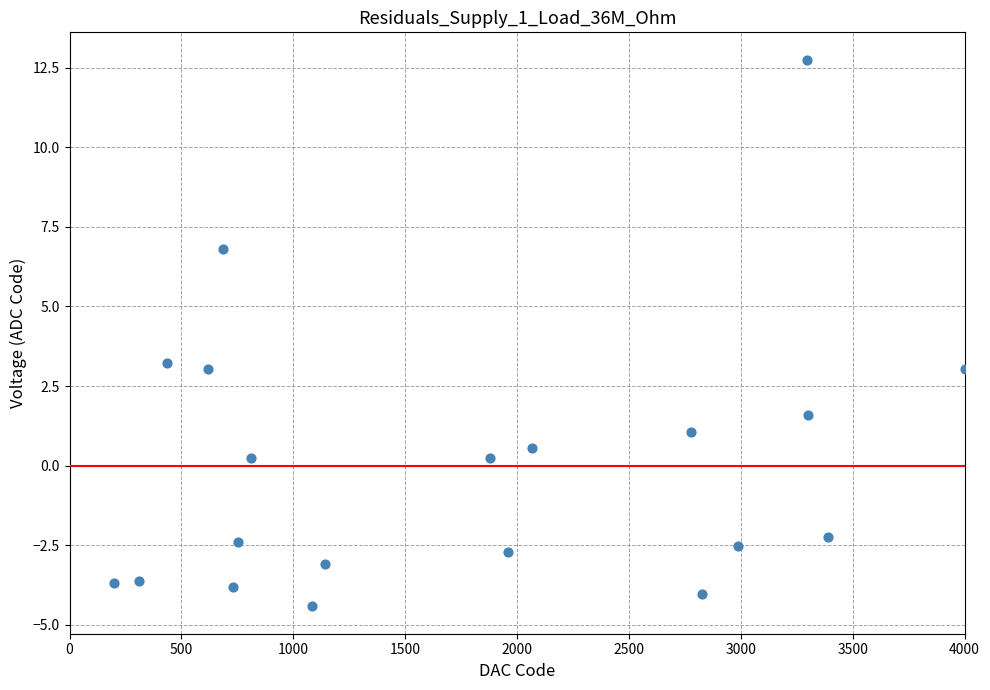

What Y value in the scatter plot is closest to 4?

3.2